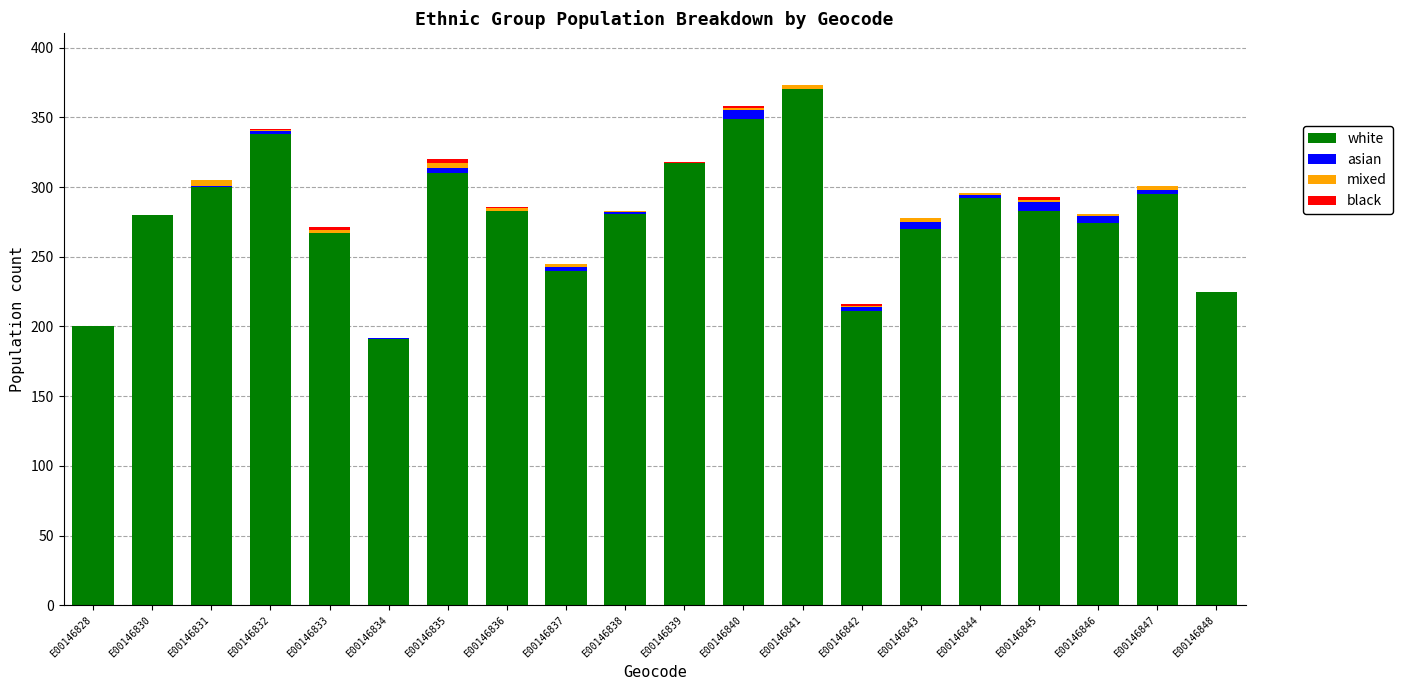

What is the maximum value for white?

370